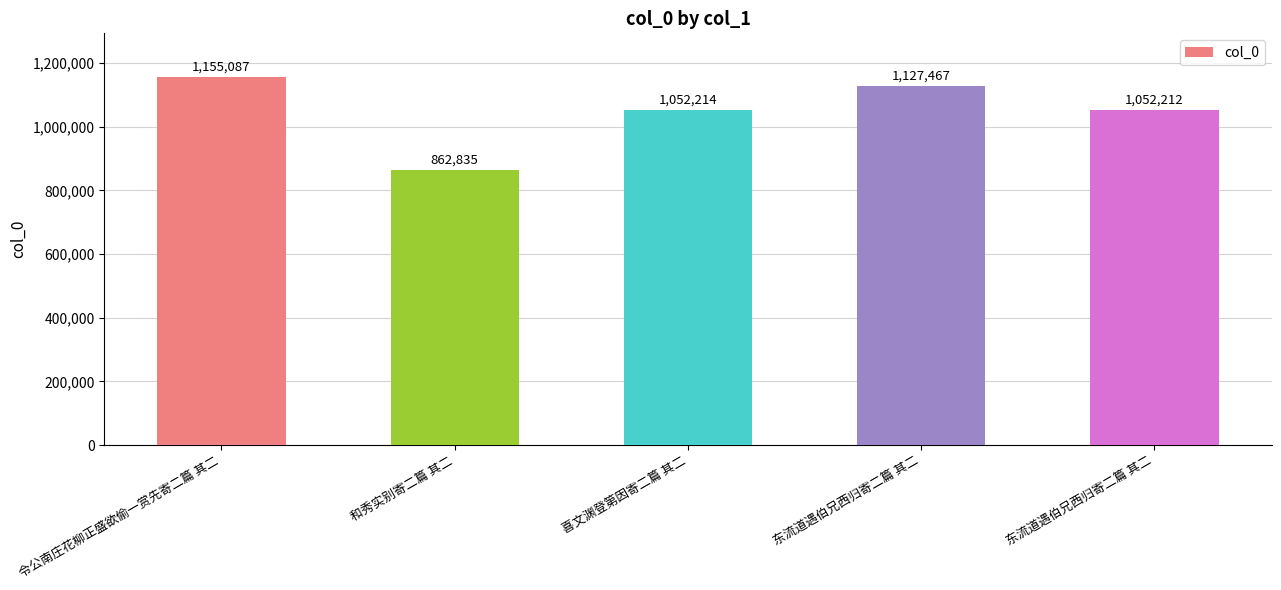

What is the value of the 5th bar from the left?

1127467